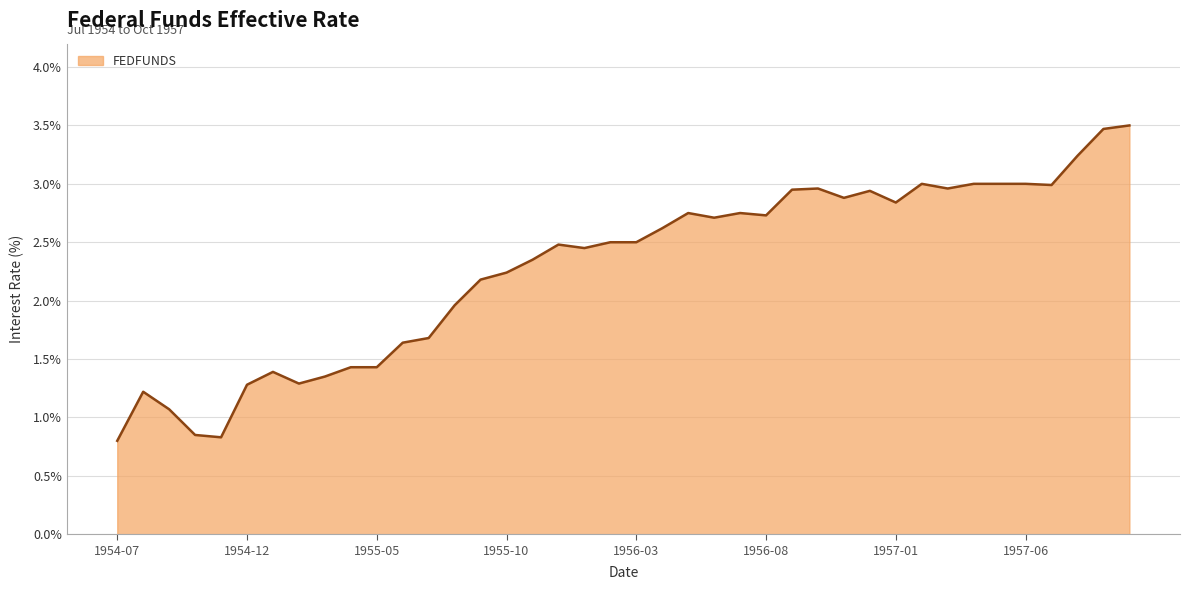

What is the difference between the maximum and minimum values?

2.7